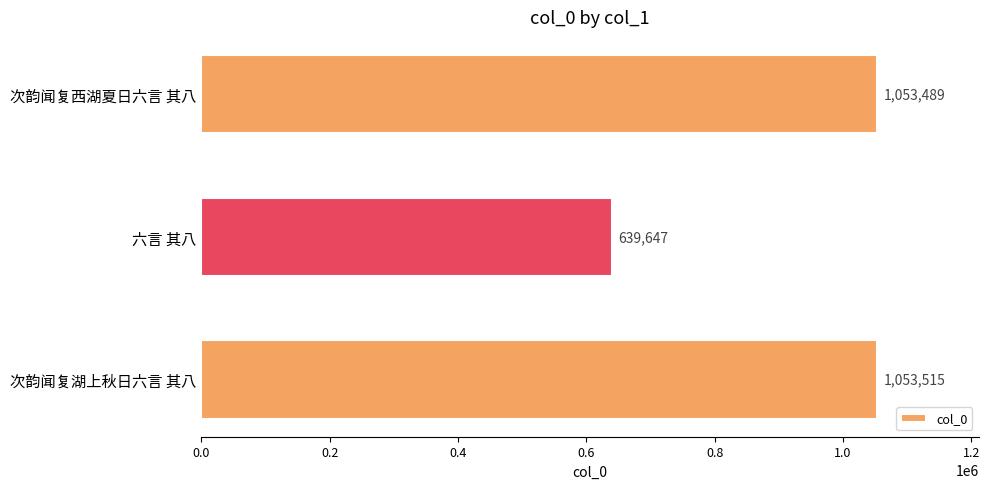

The chart shows a value of 307905 at 次韵闻复湖上秋日六言 其八. True or false?

False